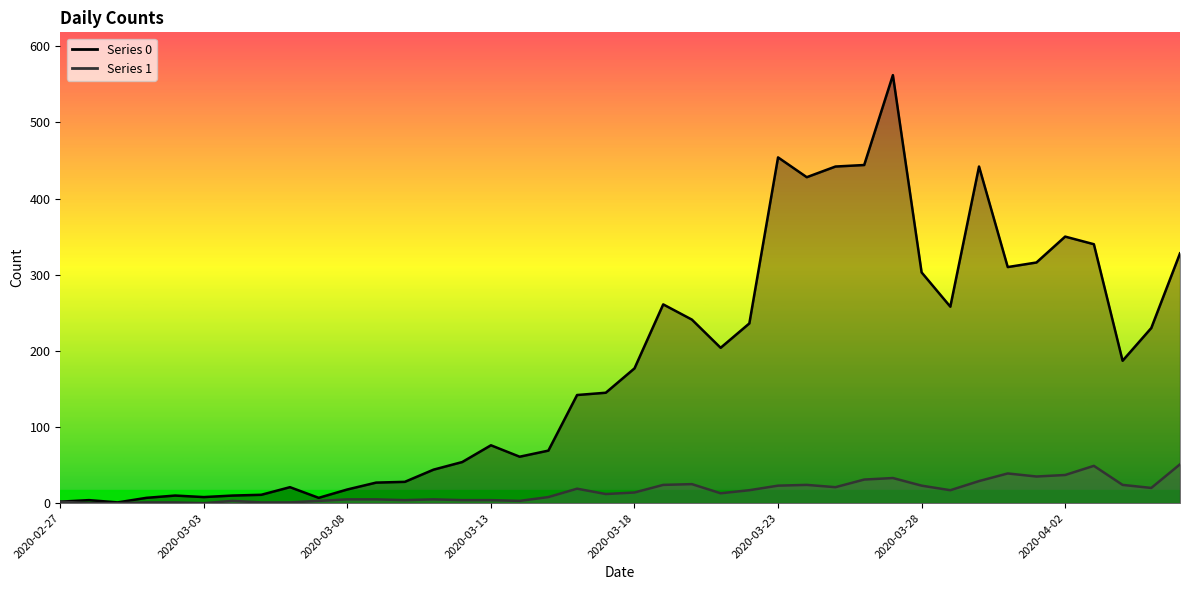

How many categories are shown in the chart?

40